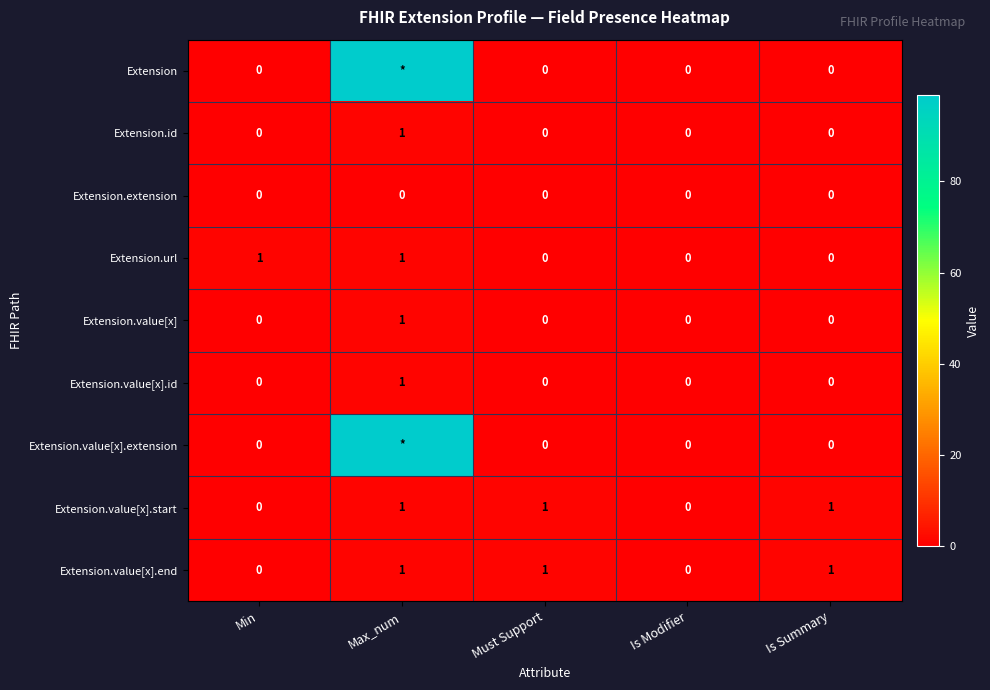

Which has a higher value, Is Summary or Min?

Is Summary